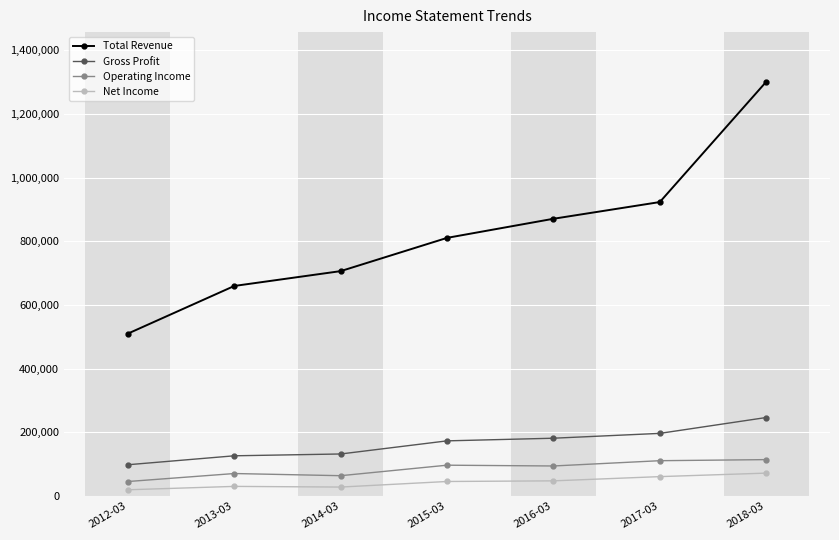

Which series changed the most between 2013-03 and 2017-03?

Total Revenue